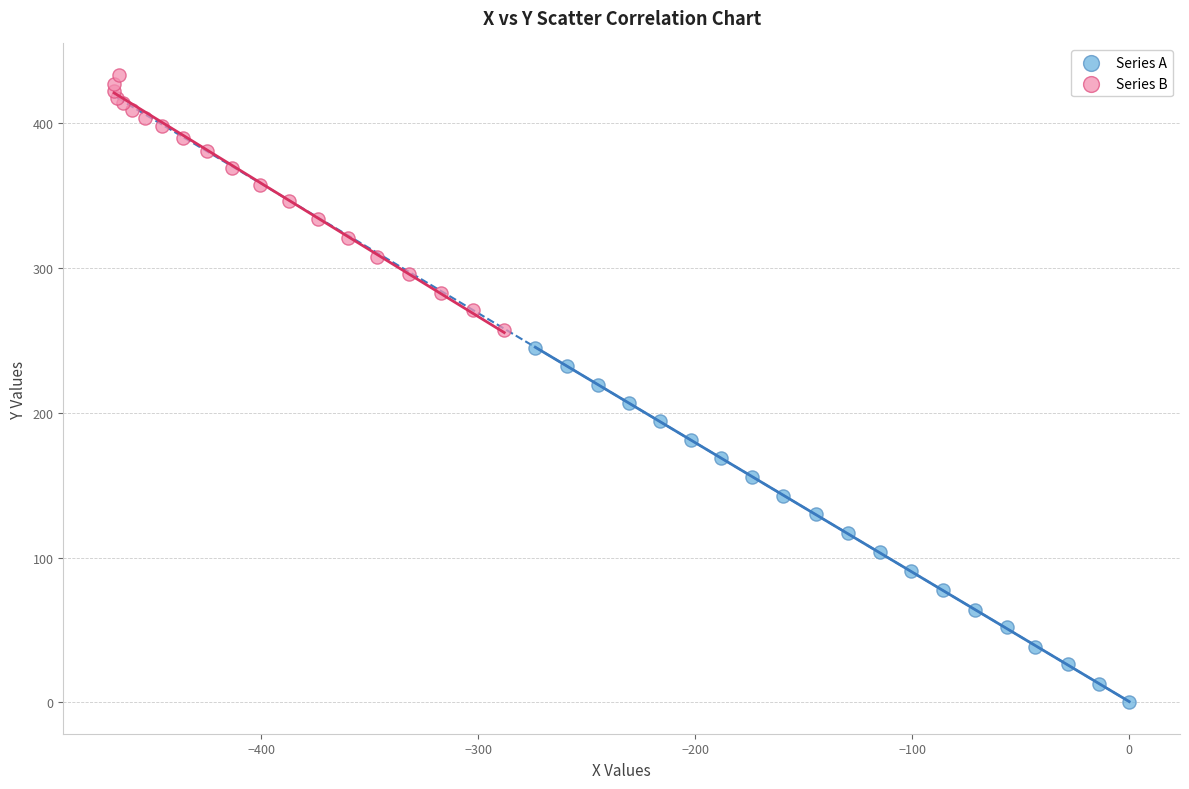

Which series reaches the minimum Y coordinate?

Series A